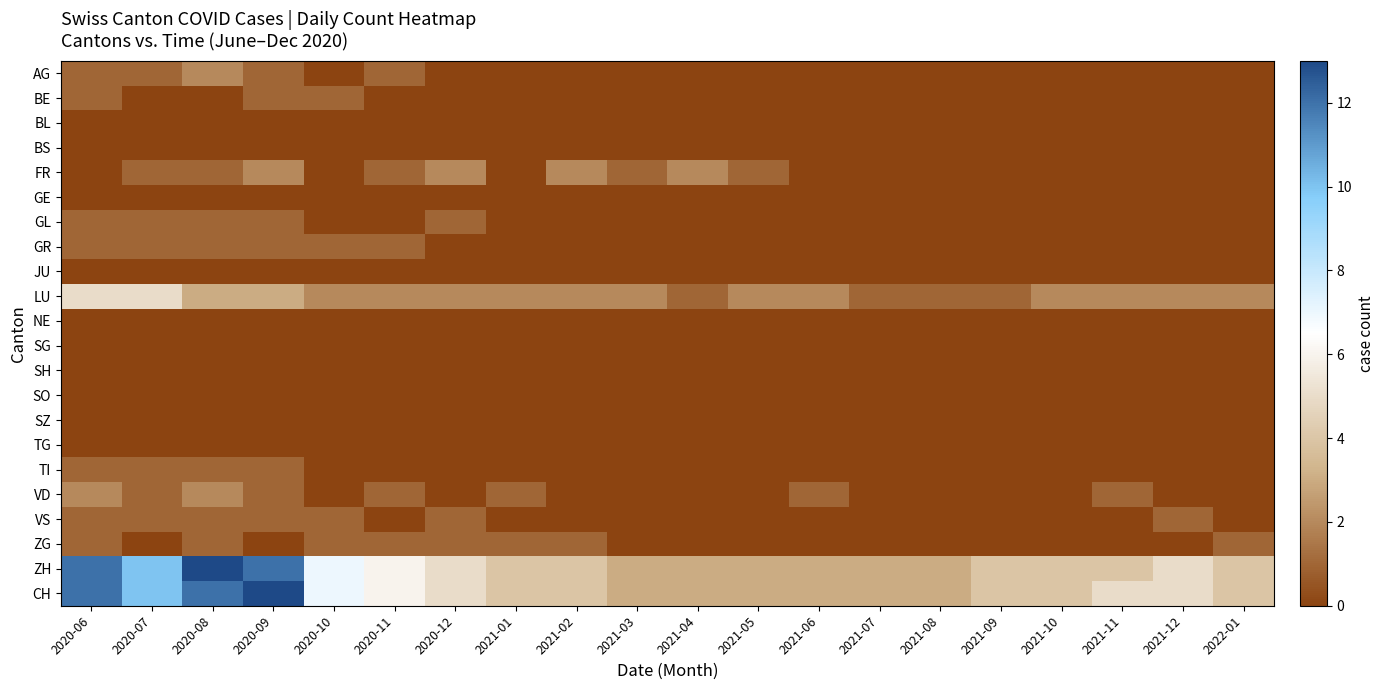

Which series has the largest range (max minus min)?

ZH